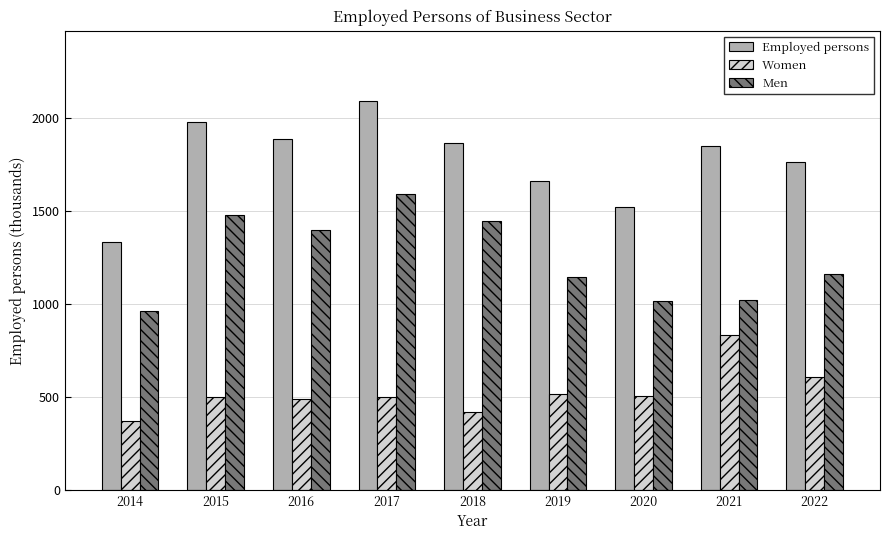

What value does the Women series have at 2019?

517.4